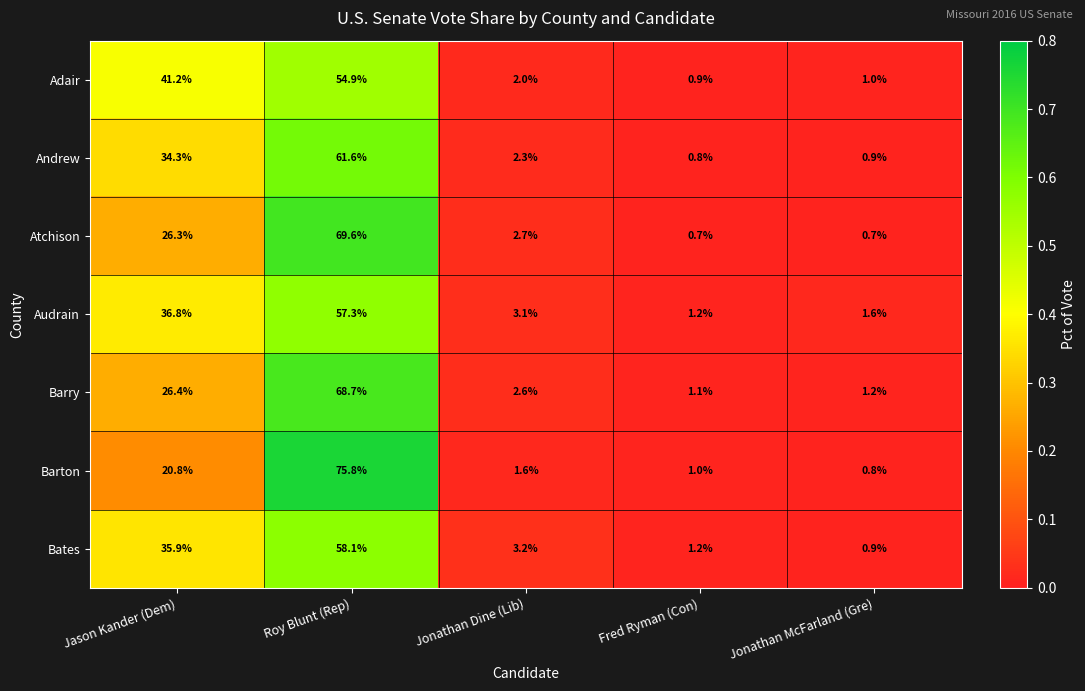

What is the total value across all series at Jonathan McFarland (Gre)?

7.1